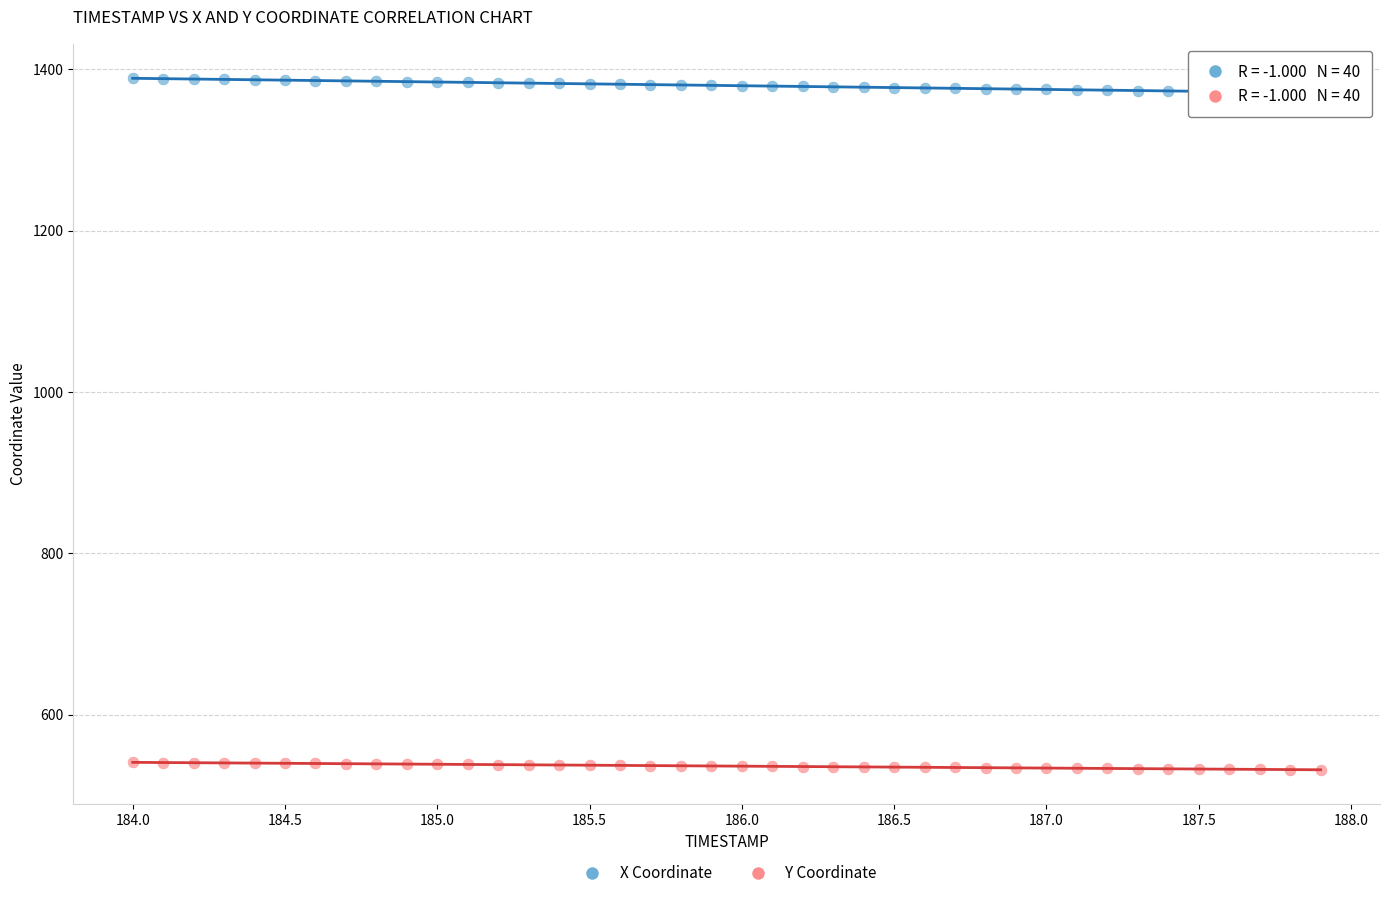

Which series reaches the maximum Y coordinate?

X Coordinate